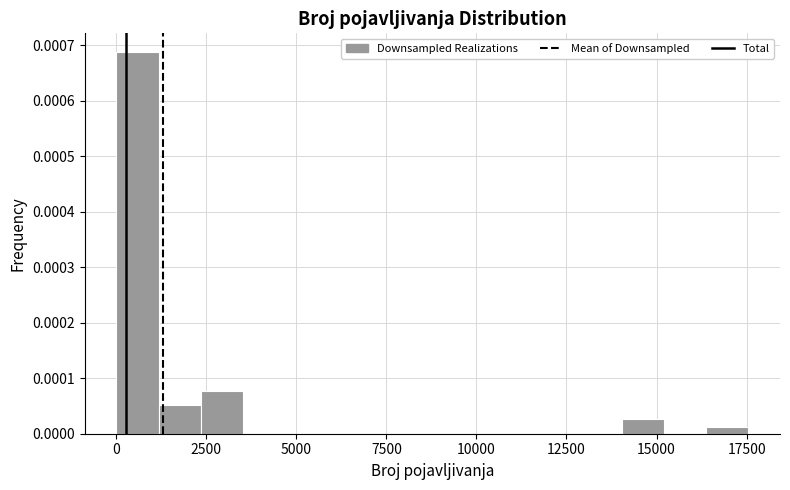

Around what value on the x-axis is the tallest bar? Give the approximate position of its centre, as read against the axis.

500